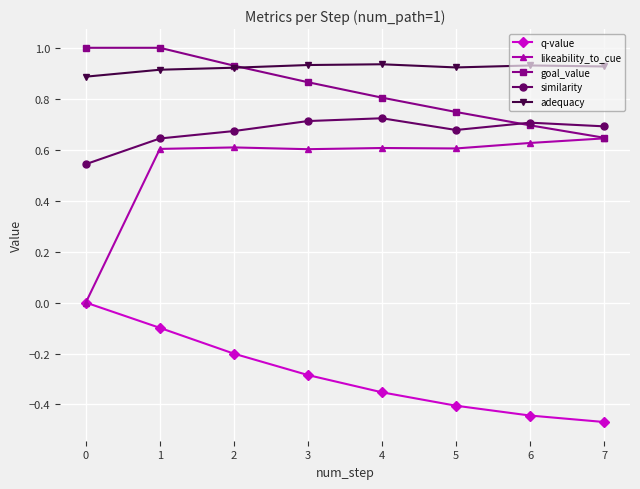

True or false: adequacy and q-value cross at least once.

False